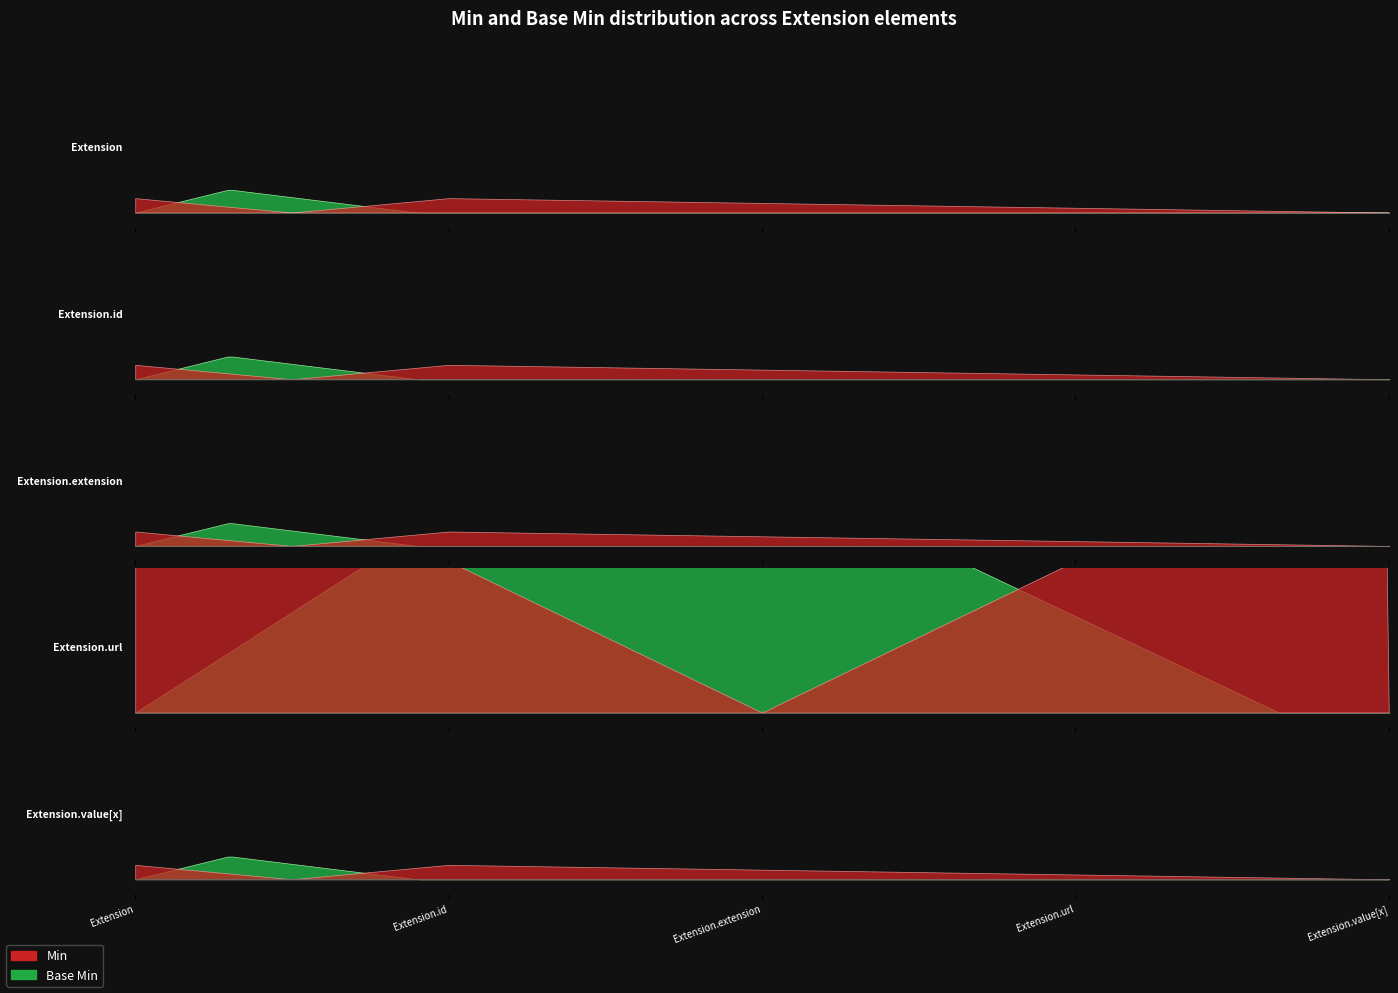

Reading left to right, what are all the values shown in this chart?

Min: 0	0	0	1	0
Base Min: 0	0	0	1	0